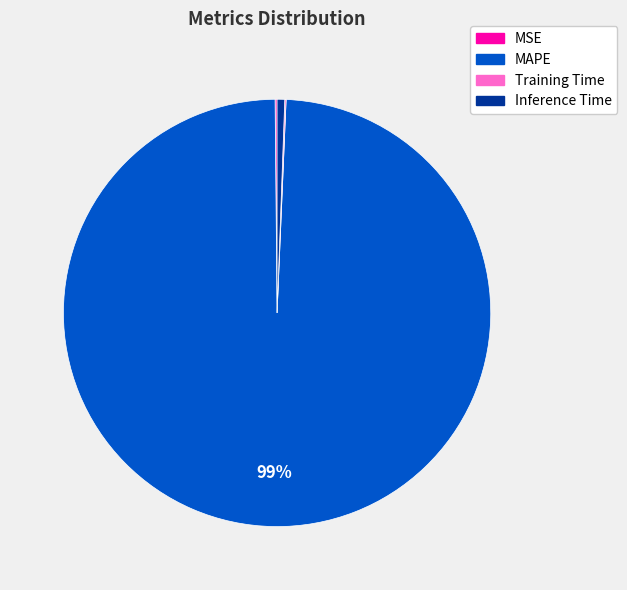

What is the largest slice in the pie chart?

MAPE